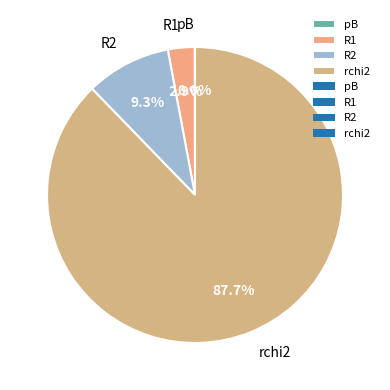

What percentage do R2 and R1 together represent?

12.2%